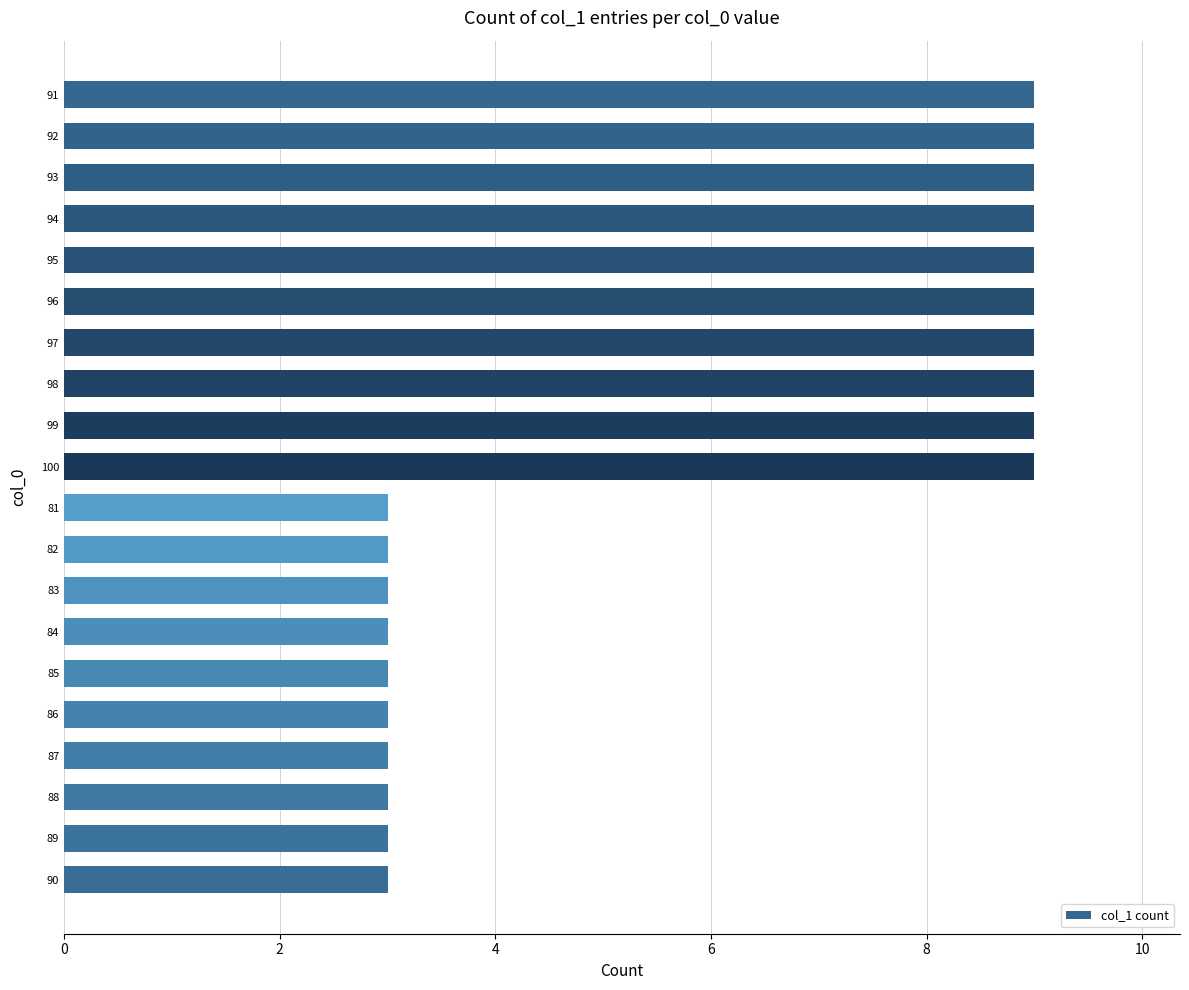

What is the average value?

6